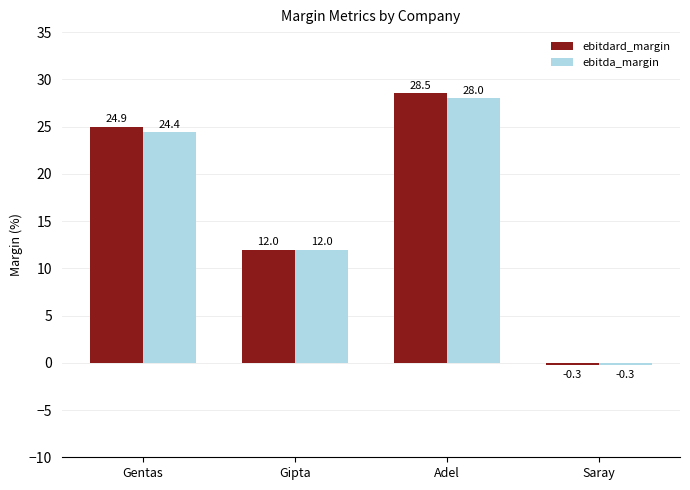

What position from the right is Gentas?

4